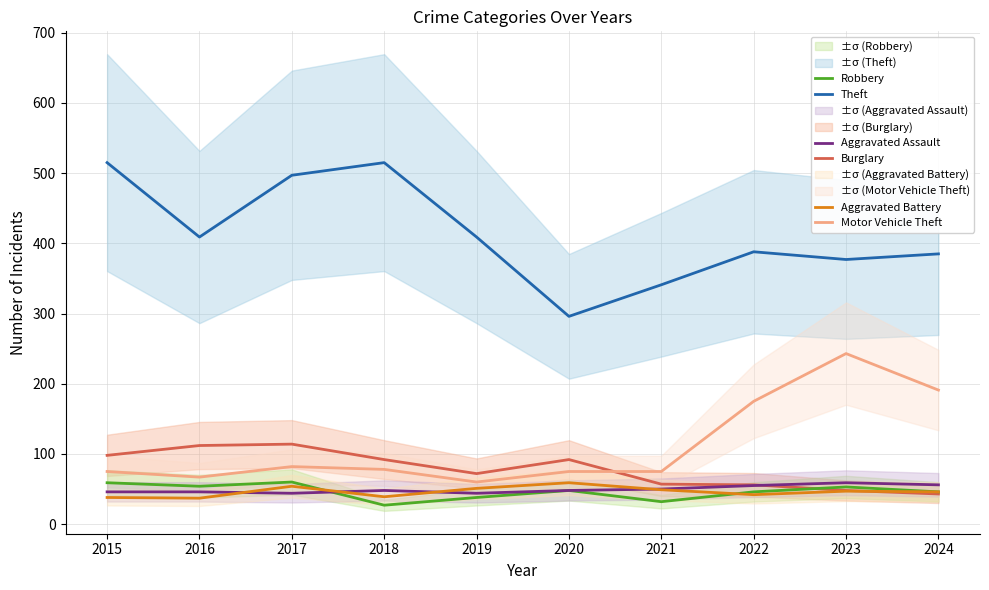

At which category does Robbery reach its first local peak?

2017